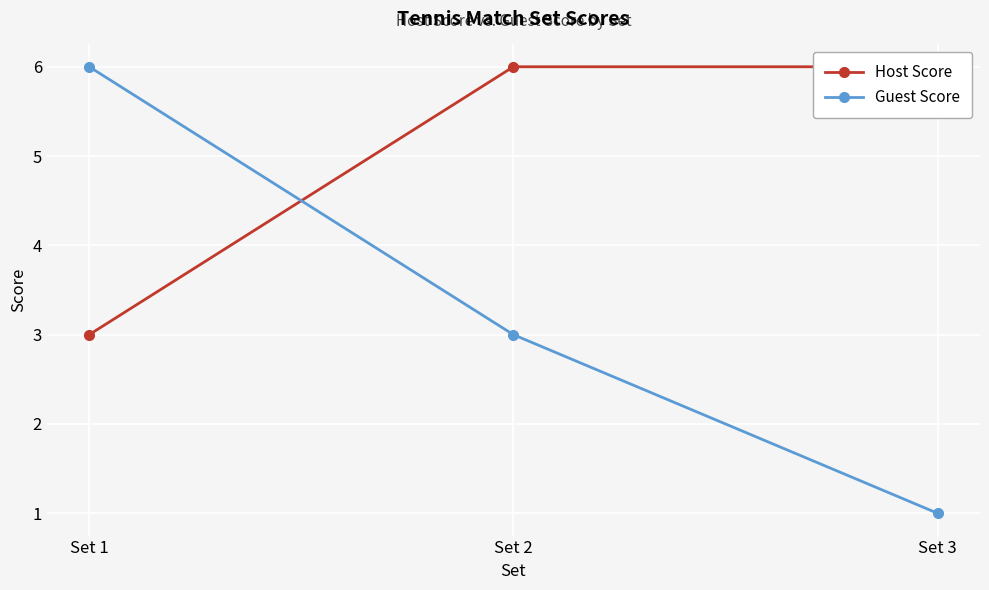

At which category is the sum across all series the highest?

Set 1